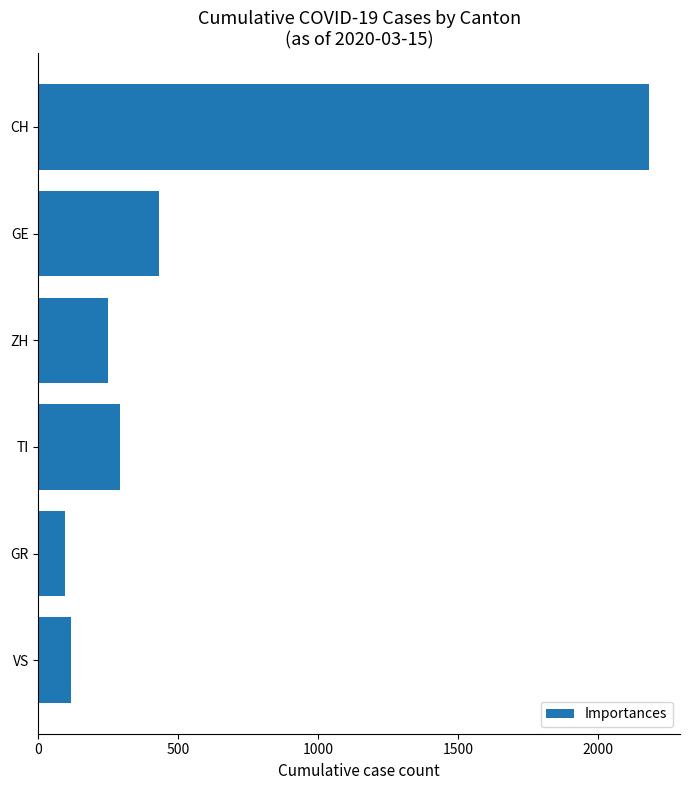

What is the label of the 5th bar from the bottom?

GE